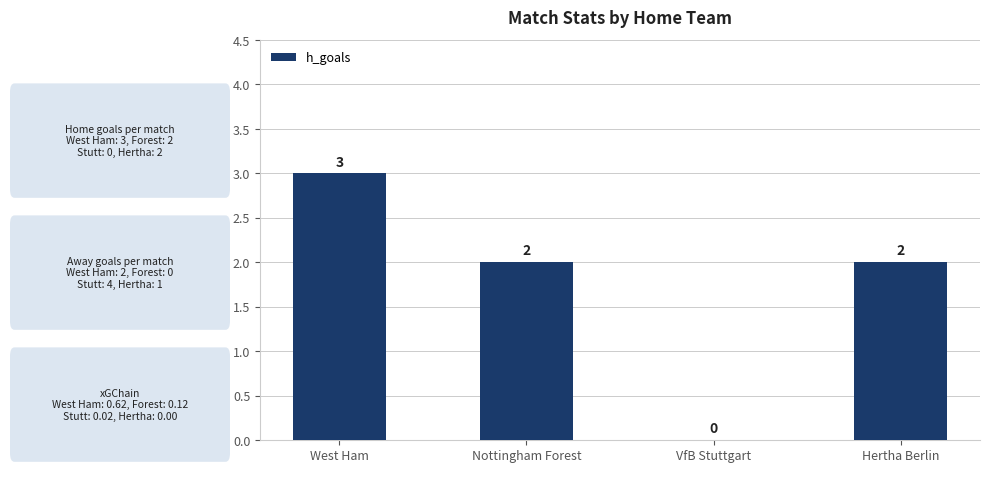

What is the sum of all values?

7